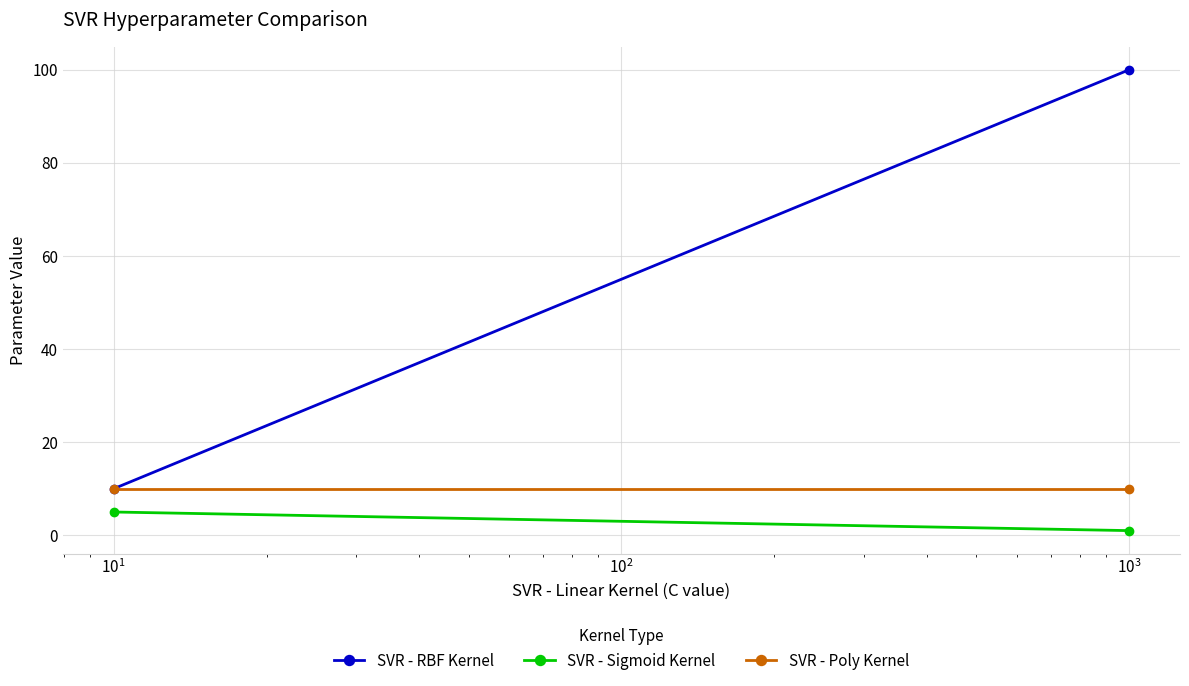

What is the sum of all SVR - RBF Kernel values?

110